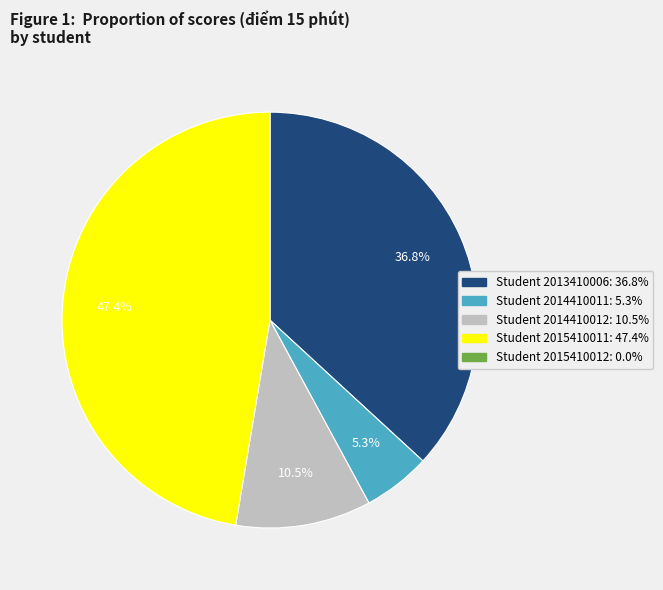

Is there any slice that represents more than half of the pie?

No